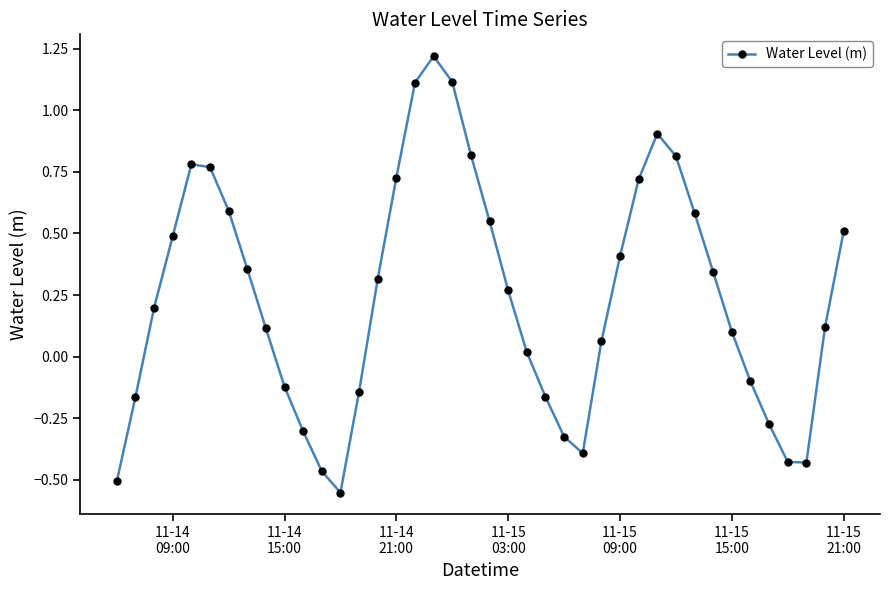

What is the difference between the maximum and minimum values?

1.8